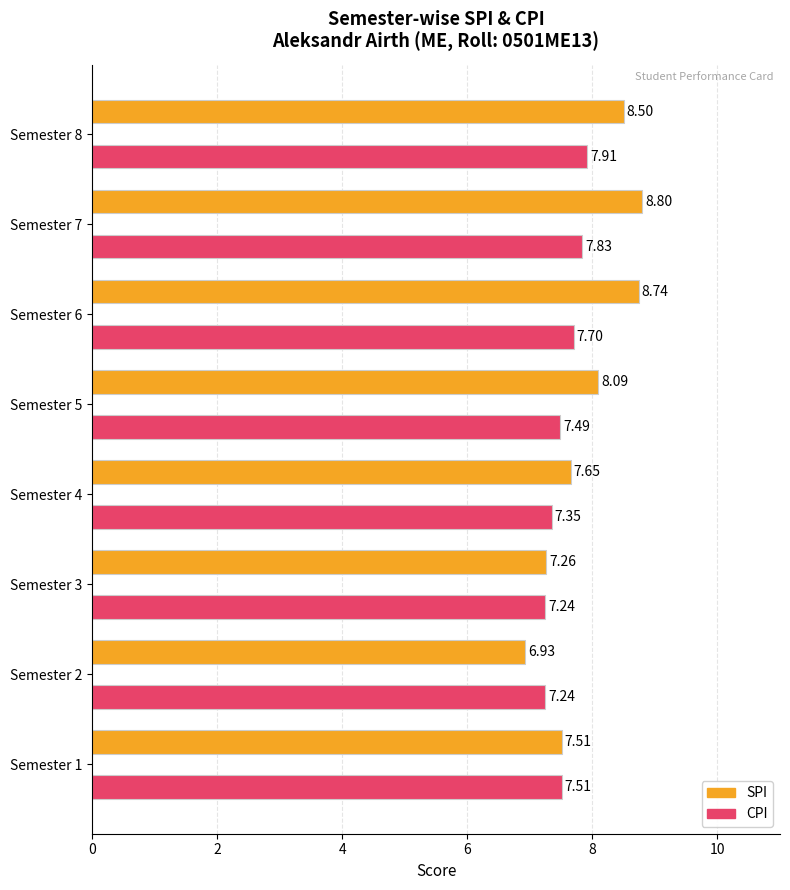

At which category is the sum across all series the highest?

Semester 7